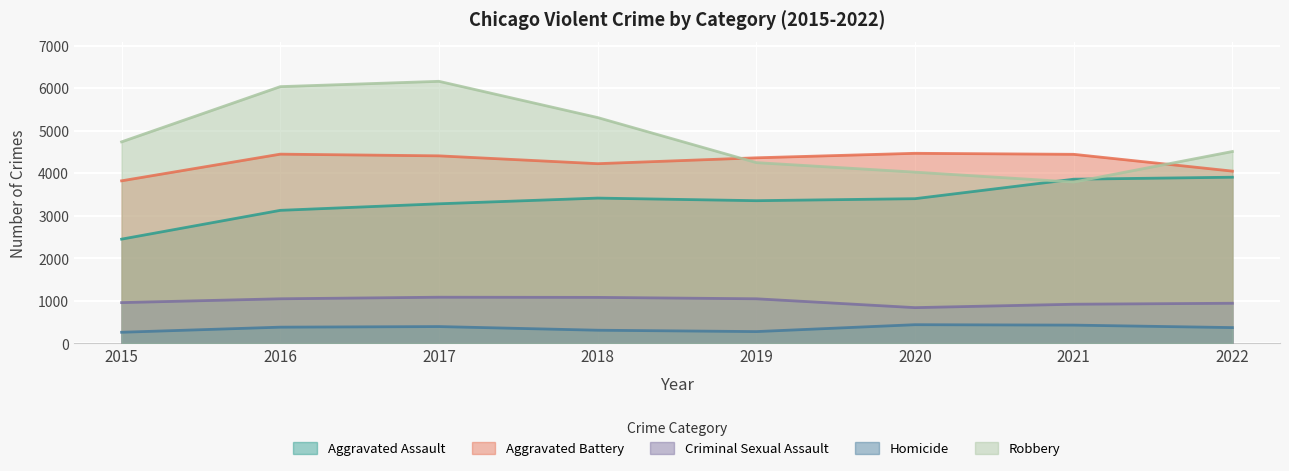

What is the minimum value for Robbery?

3795